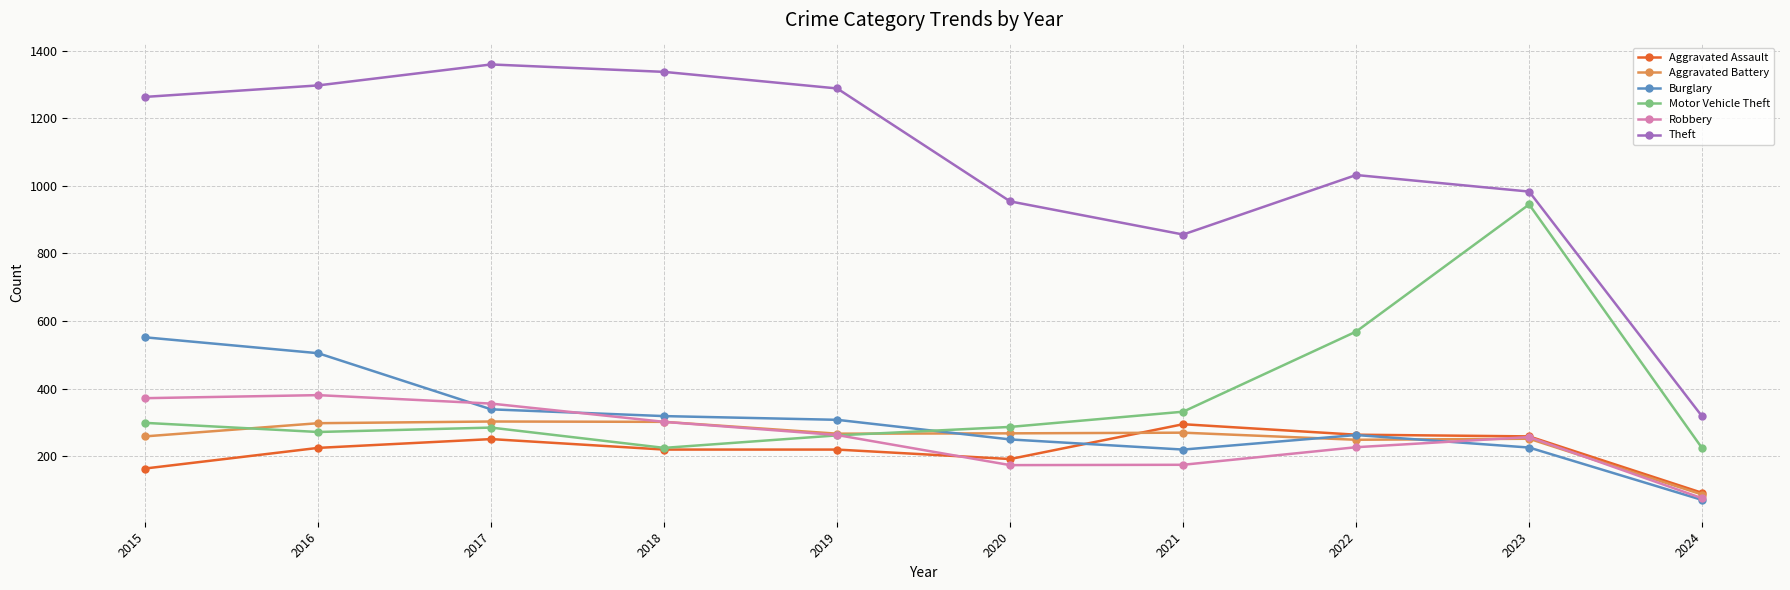

At how many categories does at least one series exceed 497?

9